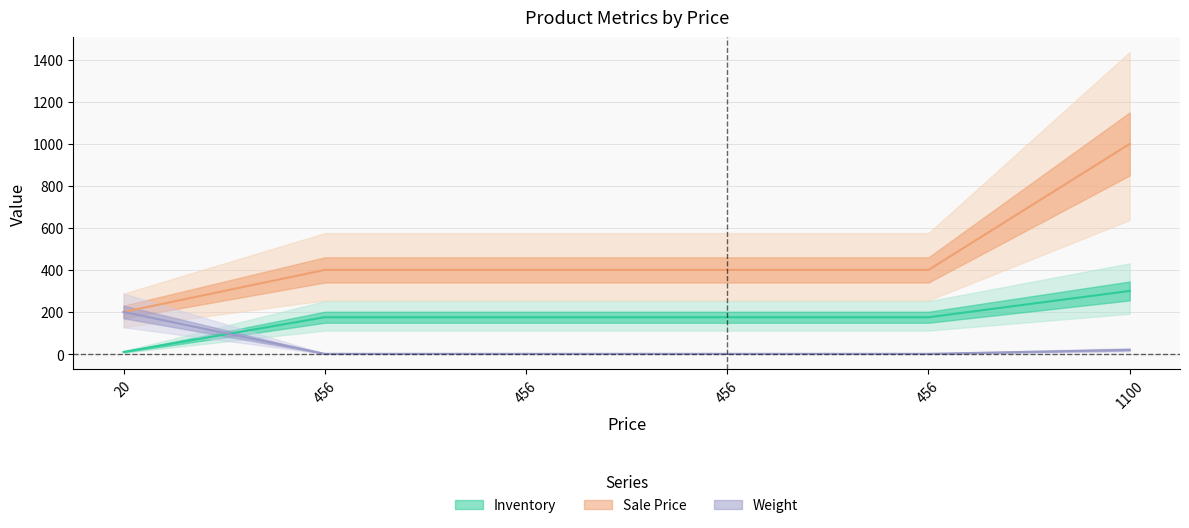

Is the value of Sale Price at 20 greater than the value of Weight at 20?

No